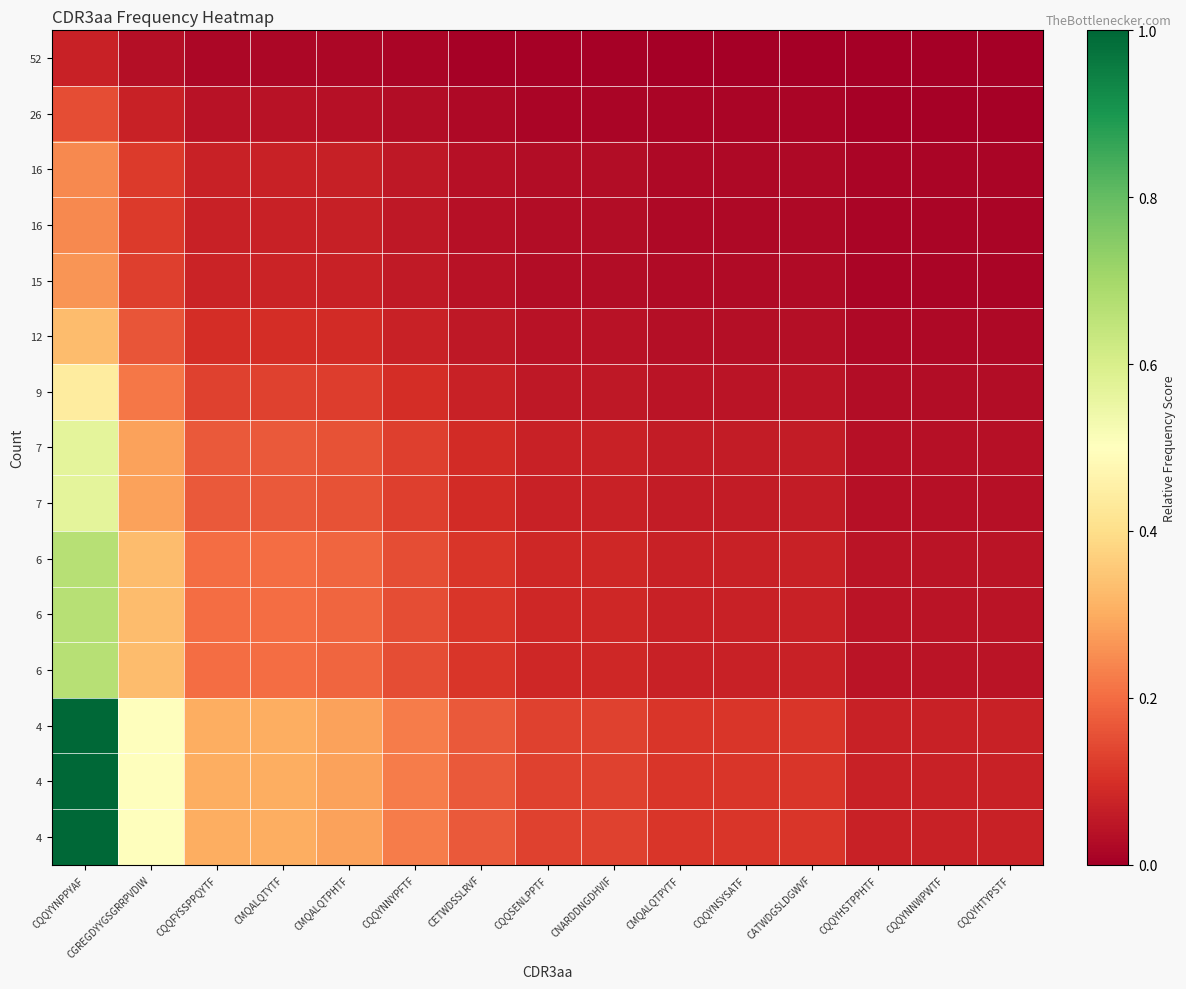

At how many categories does at least one series exceed 0?

15